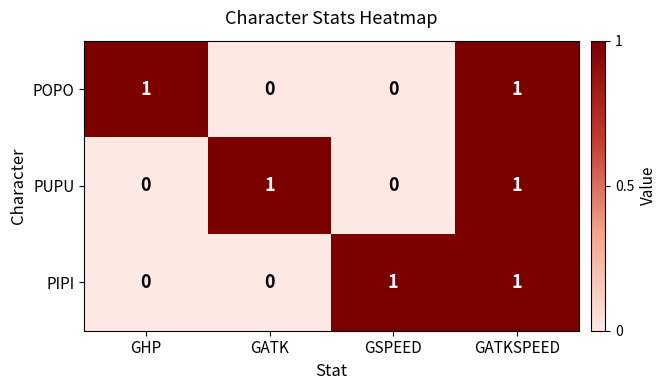

Count the POPO values in the range 0 to 1.

4